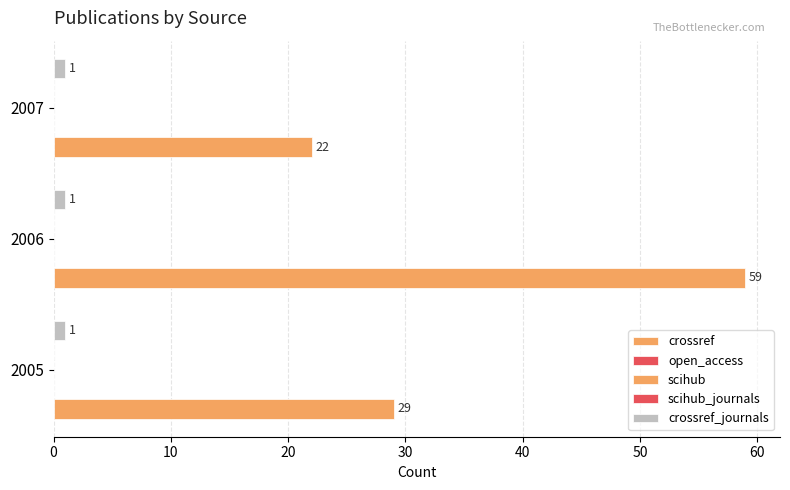

Count the number of categories in the chart.

3